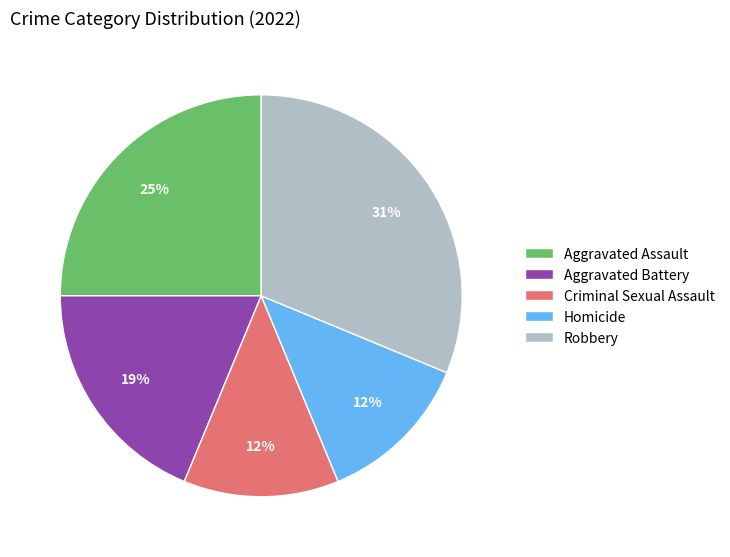

To the nearest percent, what portion does Aggravated Battery represent?

19%